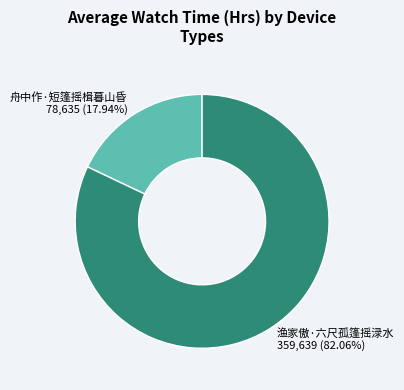

What is the majority slice?

渔家傲·六尺孤篷摇渌水